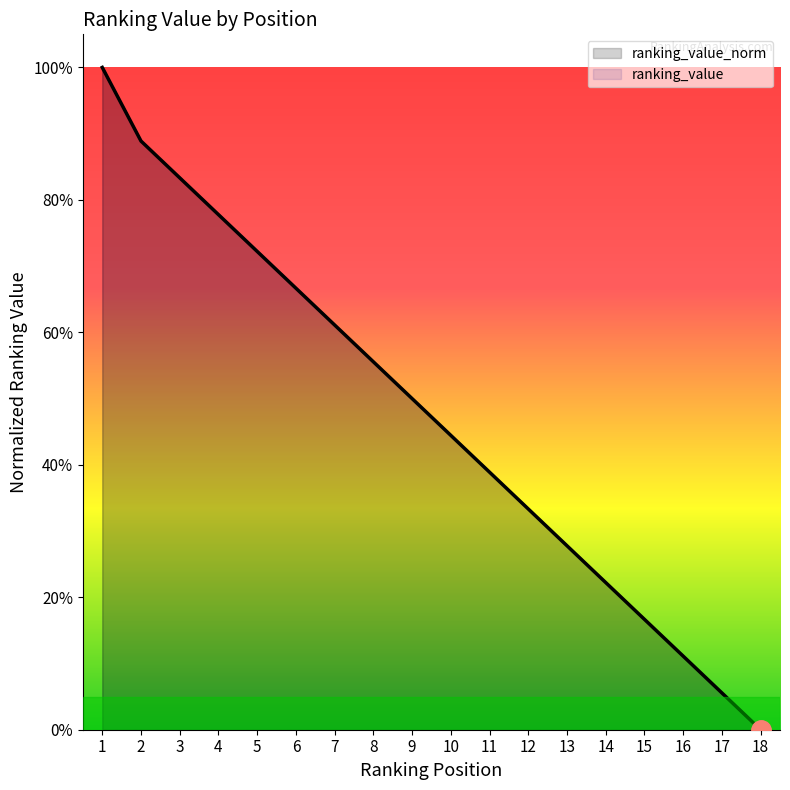

True or false: ranking_value_norm and ranking_value cross at least once.

False